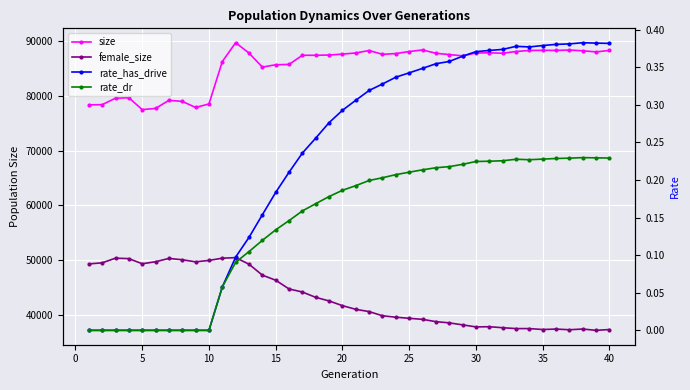

True or false: female_size and size intersect in this chart.

False